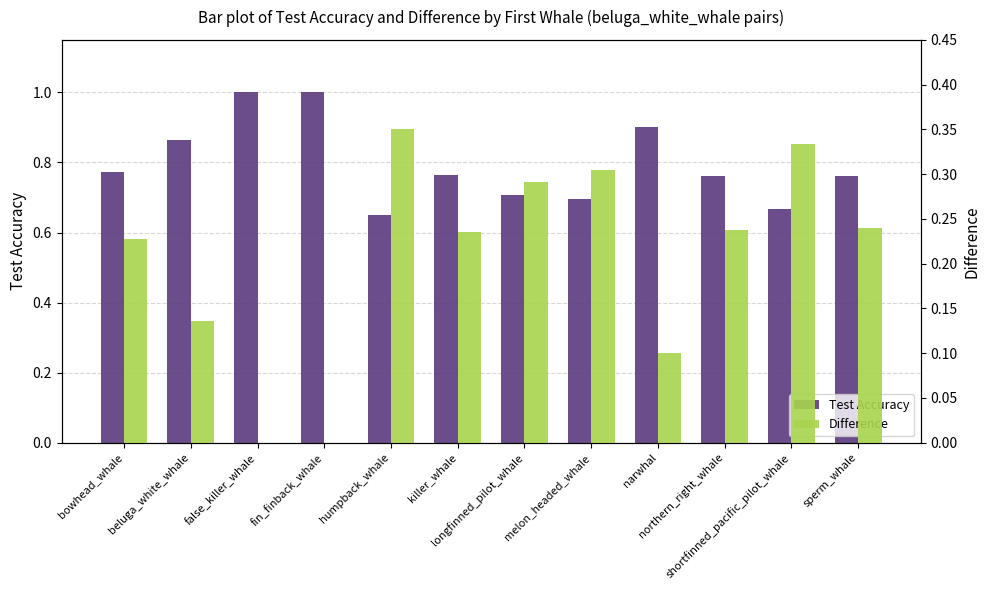

Rank the categories by Difference value from lowest to highest.

false_killer_whale, fin_finback_whale, narwhal, beluga_white_whale, bowhead_whale, killer_whale, northern_right_whale, sperm_whale, longfinned_pilot_whale, melon_headed_whale, shortfinned_pacific_pilot_whale, humpback_whale